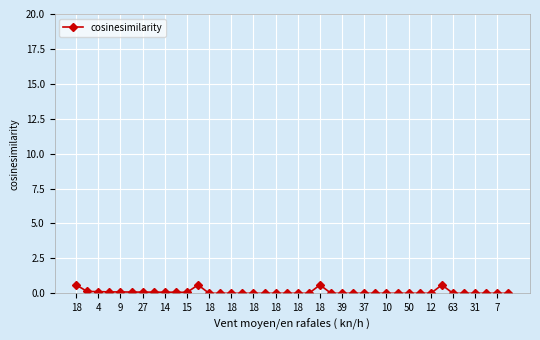

What is the value of the 12th point from the left?

0.6